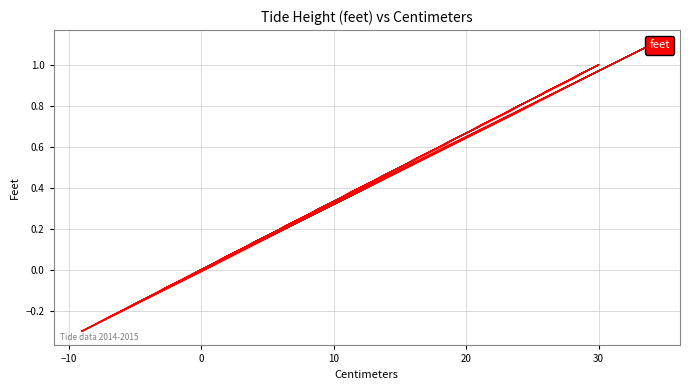

What is the average value?

0.5